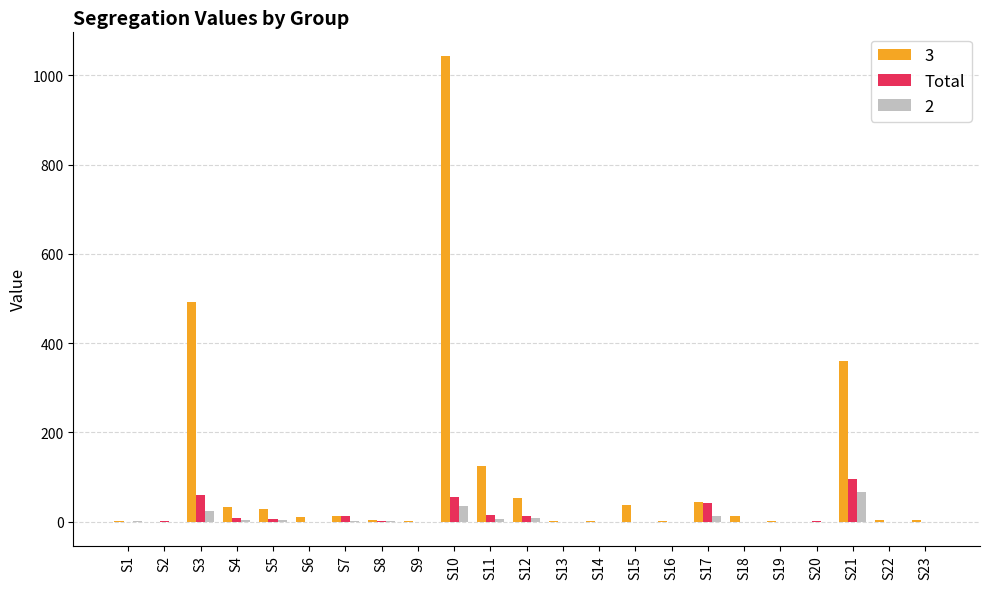

The value of 3 at S5 is 28. True or false?

True